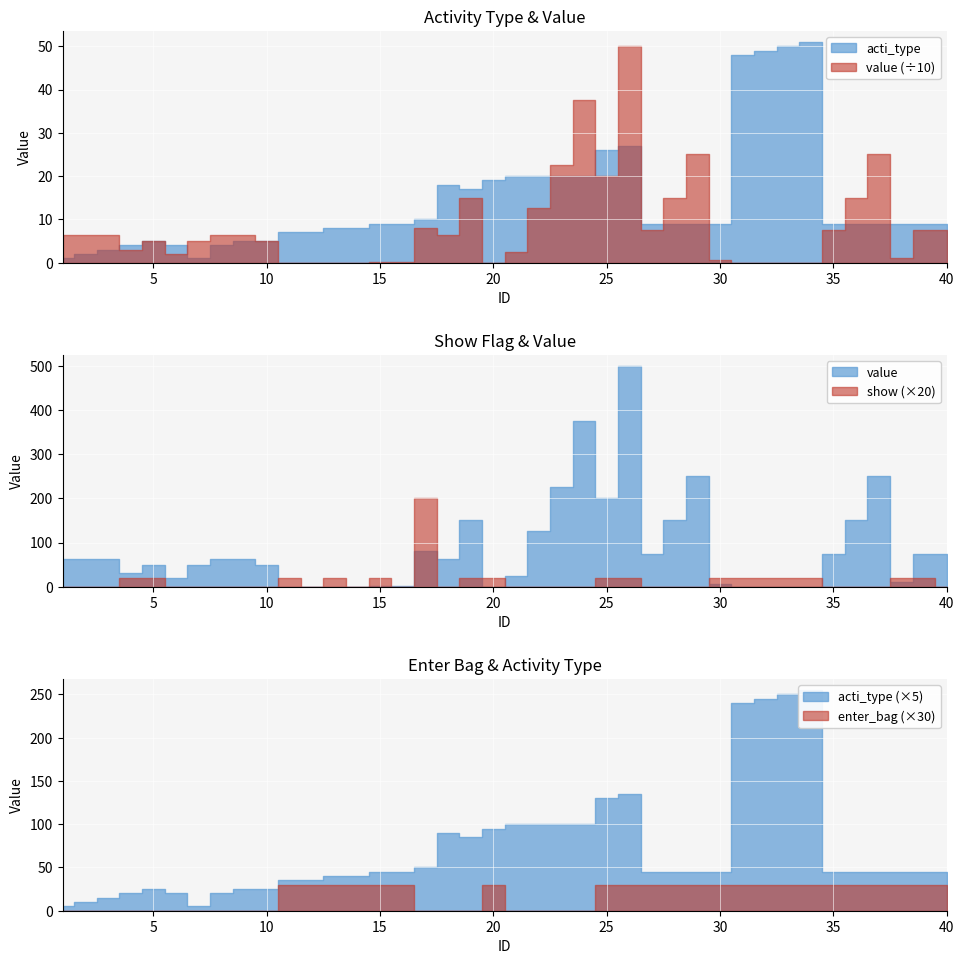

What is the total value across all series at 19?

168